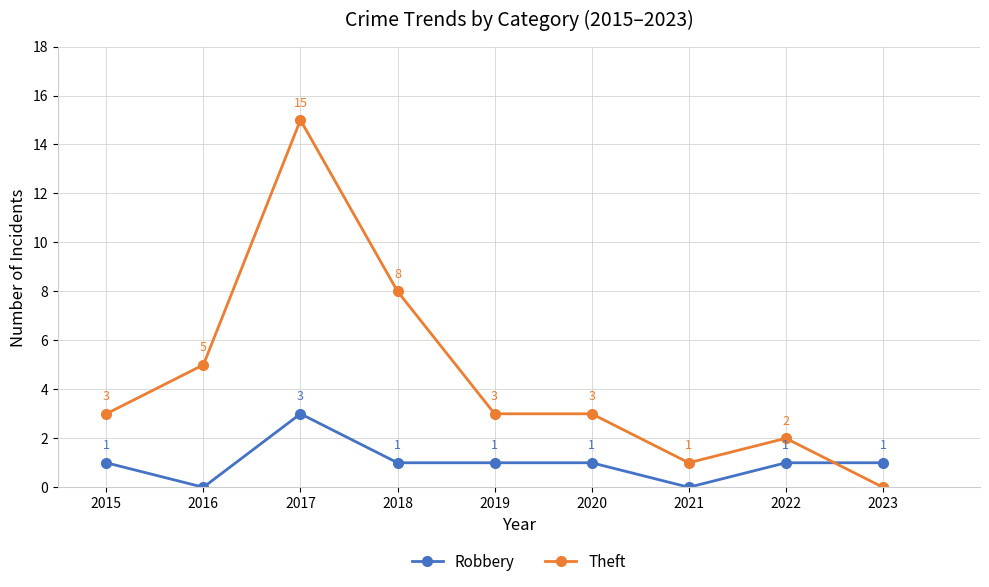

What is the difference between the highest and lowest values at 2015?

2